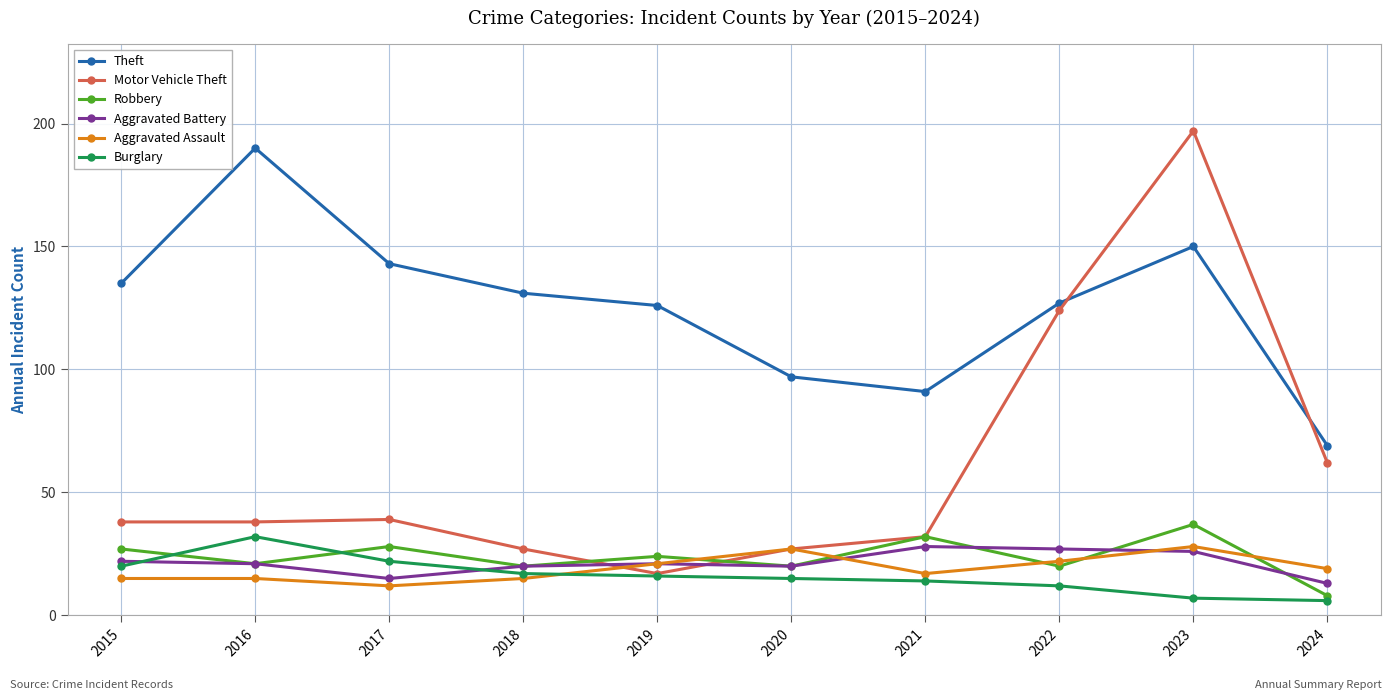

True or false: Theft has more than 2 interior local peaks.

False